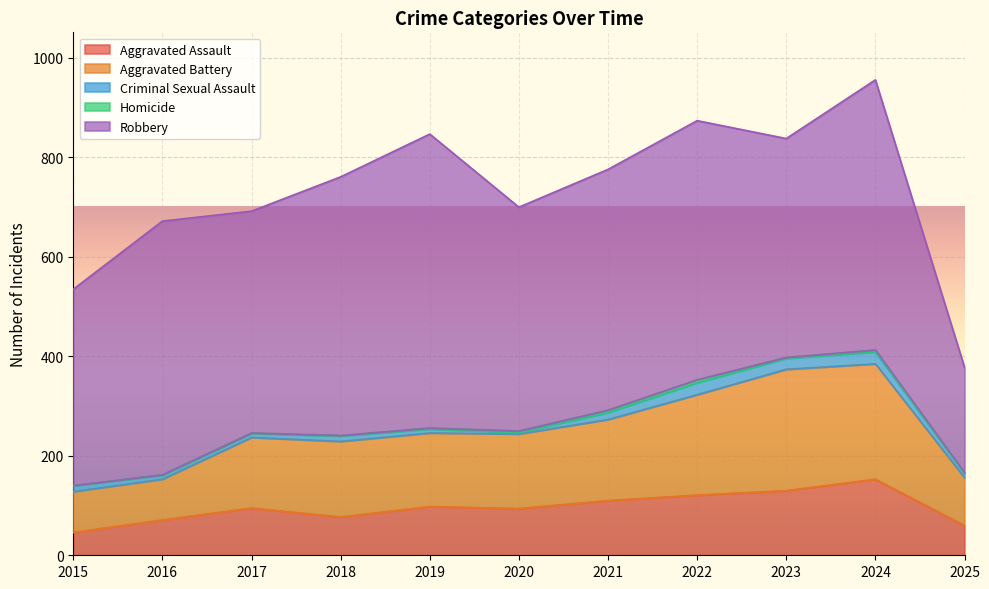

Rank the series at 2015 from highest to lowest value.

Robbery, Aggravated Battery, Aggravated Assault, Criminal Sexual Assault, Homicide